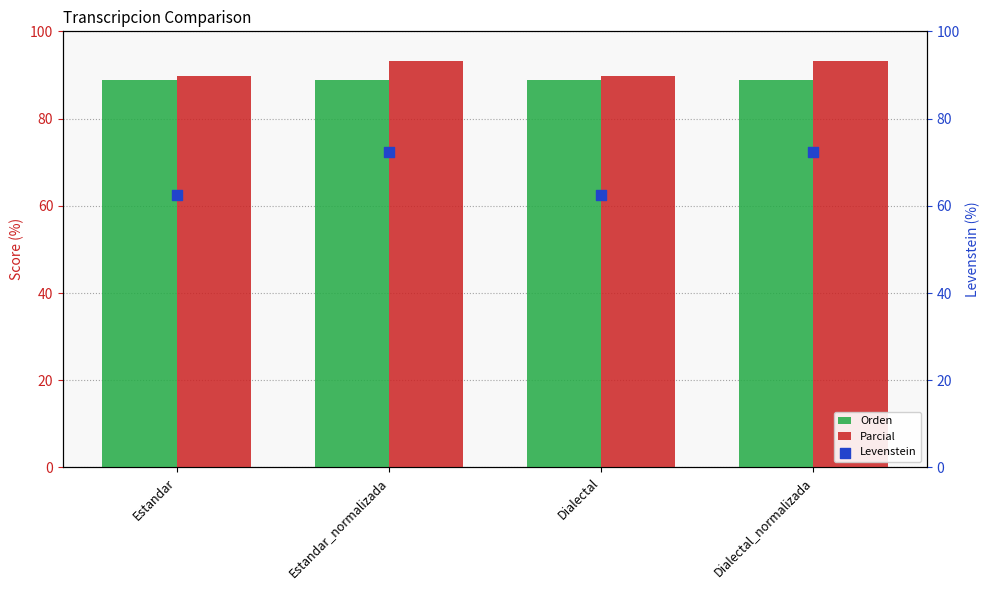

At how many categories does at least one series exceed 74?

4